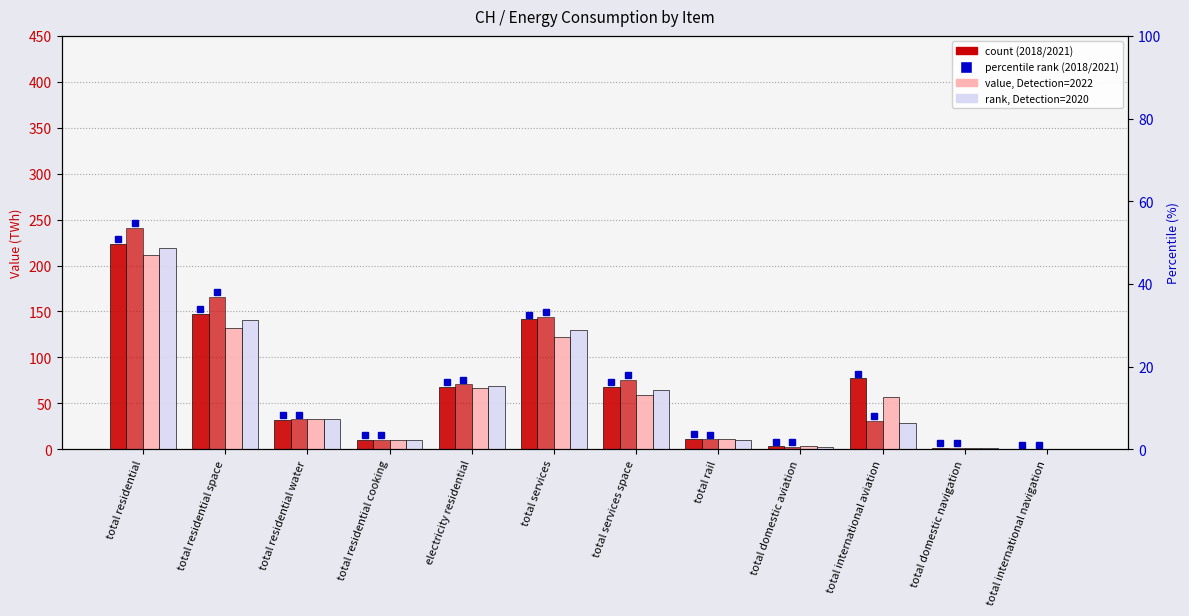

Which series has the largest total across all categories?

2021